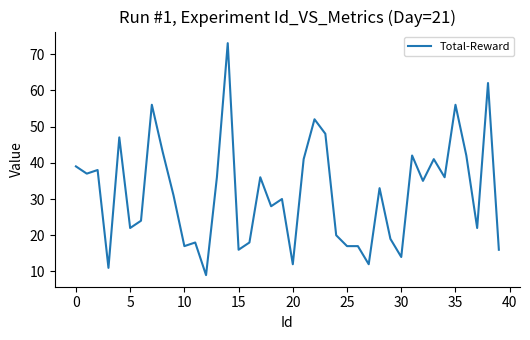

What is the maximum value shown in the chart?

73